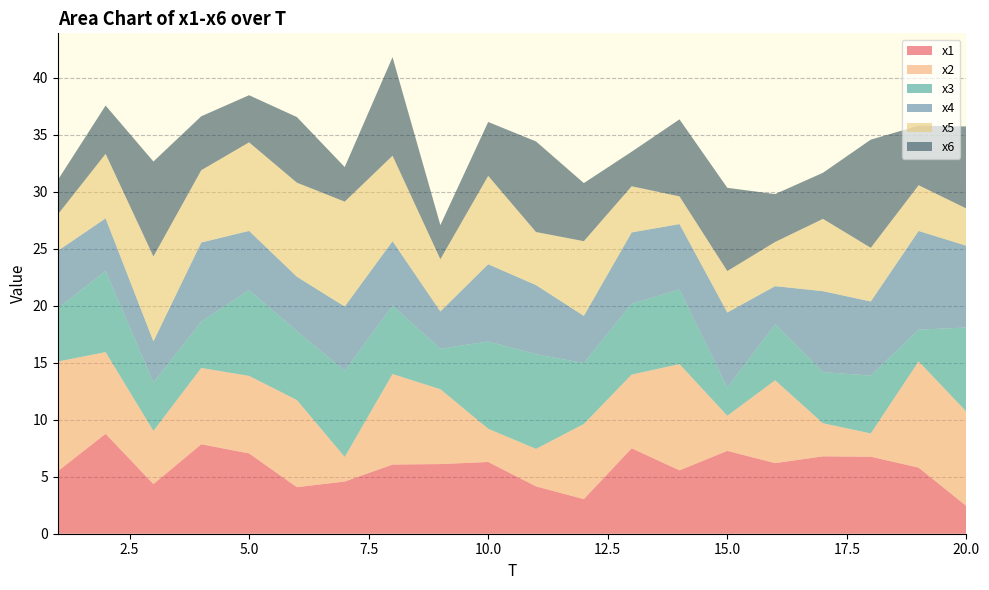

Reading left to right, what are all the values shown in this chart?

x1: 1=5.5	2=8.8	3=4.4	4=7.9	5=7.0	6=4.1	7=4.6	8=6.1	9=6.1	10=6.3	11=4.2	12=3.0	13=7.5	14=5.6	15=7.3	16=6.2	17=6.8	18=6.8	19=5.8	20=2.4
x2: 1=9.6	2=7.2	3=4.7	4=6.7	5=6.8	6=7.6	7=2.2	8=7.9	9=6.6	10=2.9	11=3.3	12=6.6	13=6.5	14=9.3	15=3.1	16=7.3	17=2.9	18=2.0	19=9.3	20=8.3
x3: 1=4.7	2=7.1	3=4.2	4=4.1	5=7.5	6=6.0	7=7.6	8=6.0	9=3.6	10=7.7	11=8.3	12=5.3	13=6.2	14=6.6	15=2.5	16=4.9	17=4.5	18=5.1	19=2.8	20=7.4
x4: 1=5.0	2=4.6	3=3.6	4=6.9	5=5.2	6=4.8	7=5.6	8=5.7	9=3.3	10=6.8	11=6.1	12=4.1	13=6.3	14=5.7	15=6.6	16=3.4	17=7.1	18=6.5	19=8.7	20=7.2
x5: 1=3.2	2=5.7	3=7.4	4=6.3	5=7.8	6=8.3	7=9.2	8=7.5	9=4.6	10=7.8	11=4.7	12=6.6	13=4.0	14=2.4	15=3.6	16=3.9	17=6.3	18=4.7	19=4.0	20=3.3
x6: 1=3.0	2=4.2	3=8.3	4=4.7	5=4.1	6=5.8	7=3.0	8=8.6	9=3.0	10=4.7	11=7.9	12=5.1	13=3.0	14=6.8	15=7.3	16=4.2	17=4.0	18=9.5	19=5.2	20=7.2